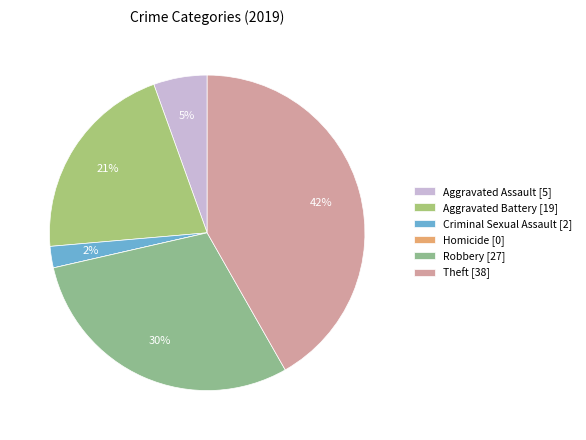

What percentage is the Aggravated Assault slice, to the nearest percent?

5%